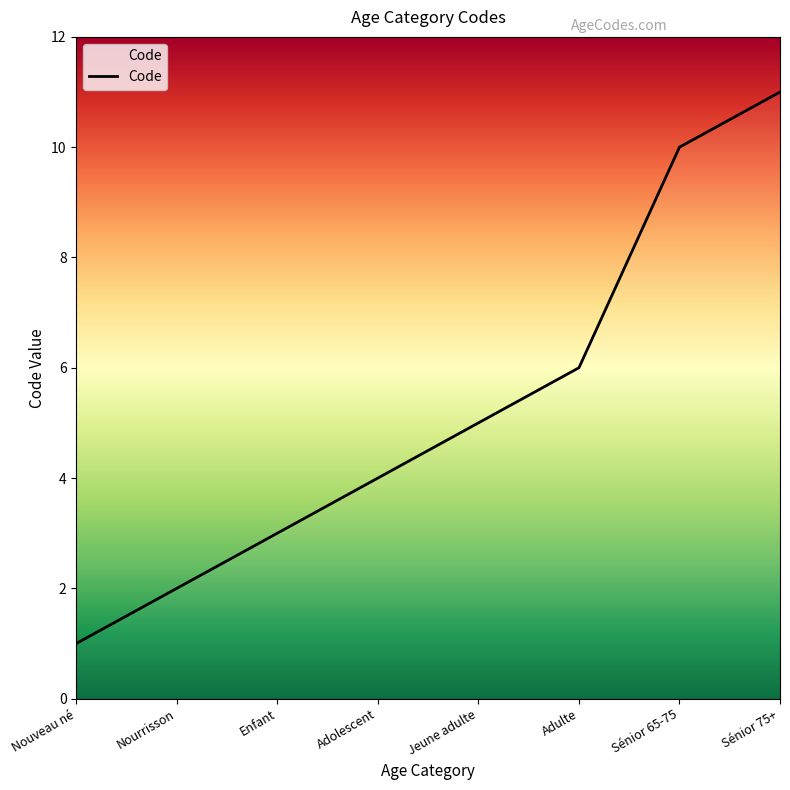

The chart shows a value of 2 at Nourrisson. True or false?

True